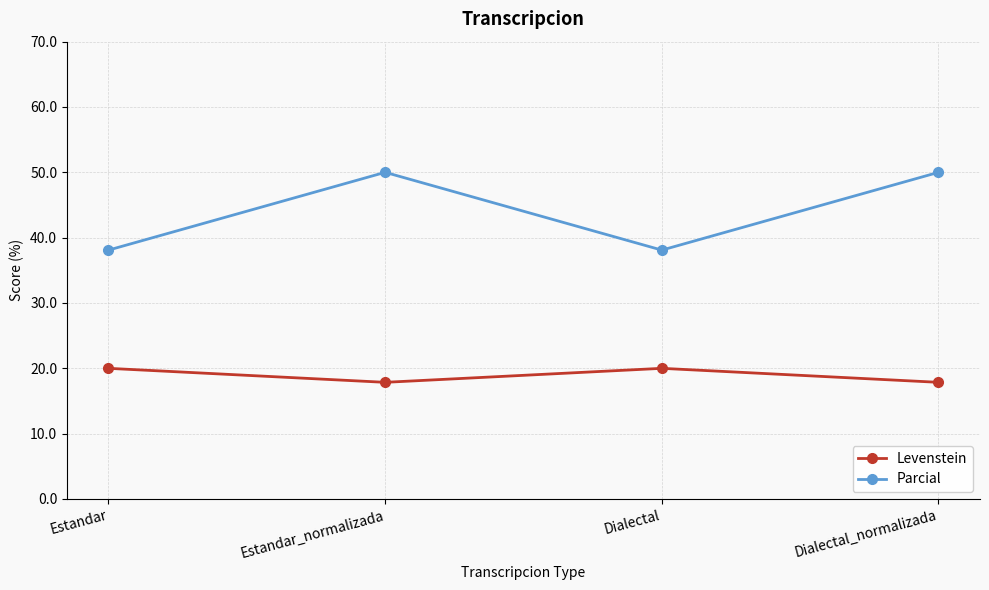

Which series has the largest total across all categories?

Parcial